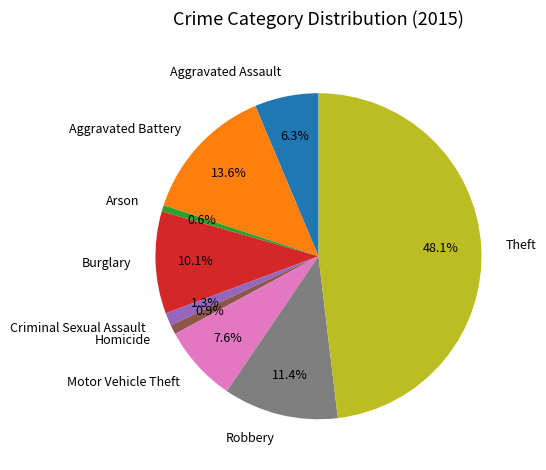

Is the sum of Criminal Sexual Assault and Motor Vehicle Theft greater than half?

No